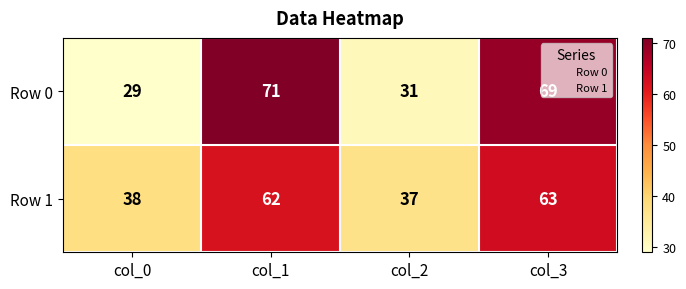

Is it true that Row 0 equals 45 at col_2?

False